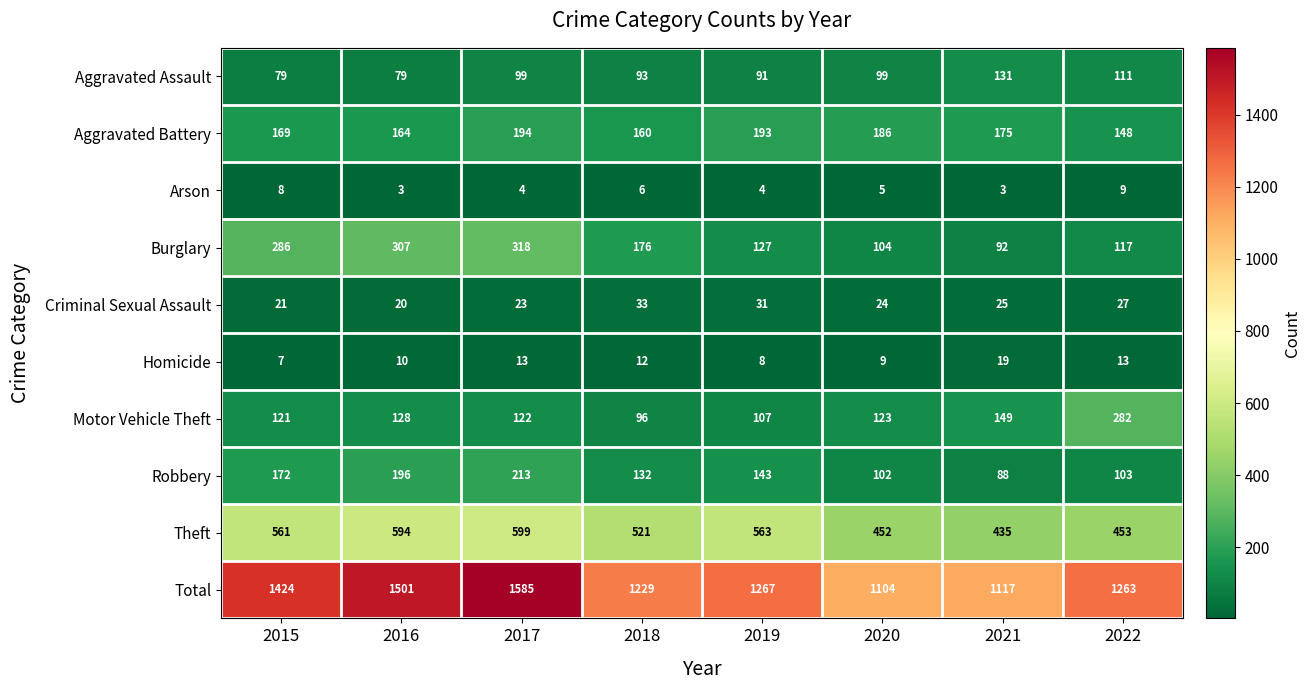

True or false: Motor Vehicle Theft has a value of 122 at 2017.

True